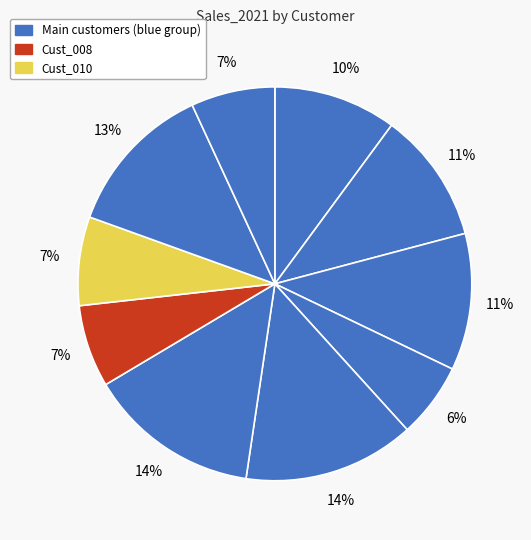

Which category has the smallest portion of the pie?

Cust_004